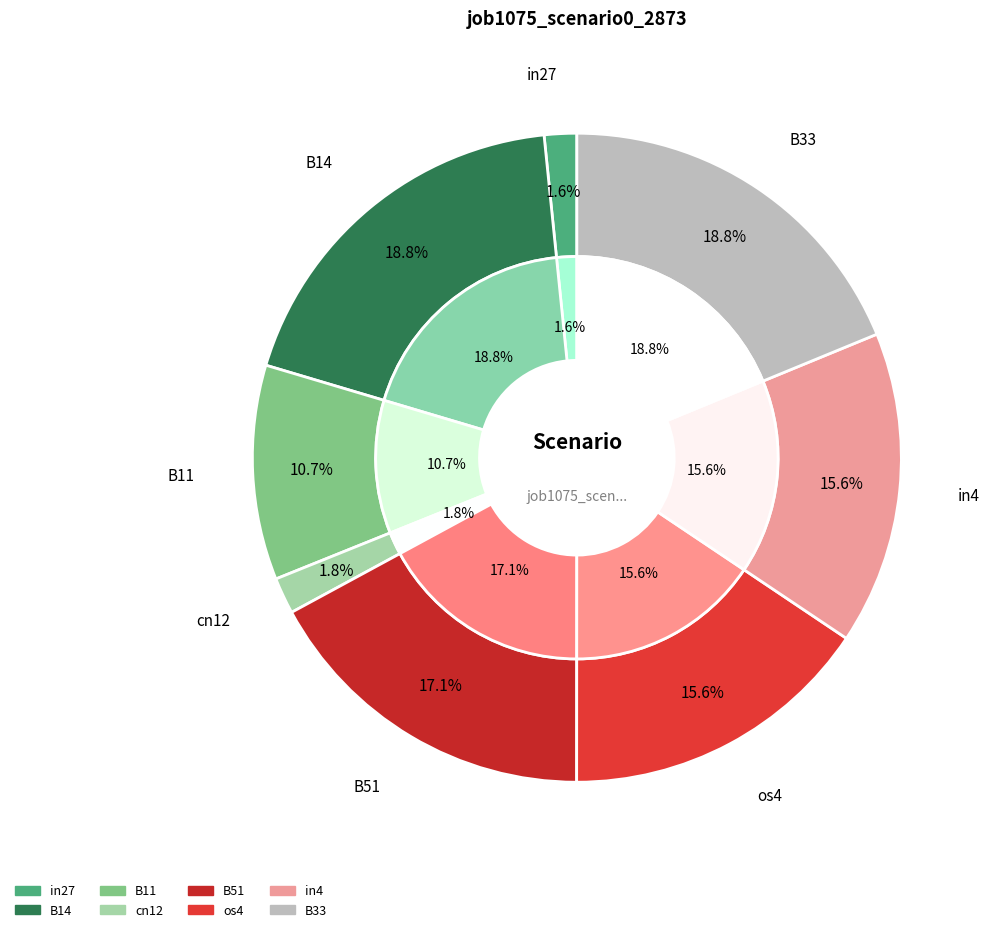

To the nearest percent, what percentage of the pie is cn12?

2%